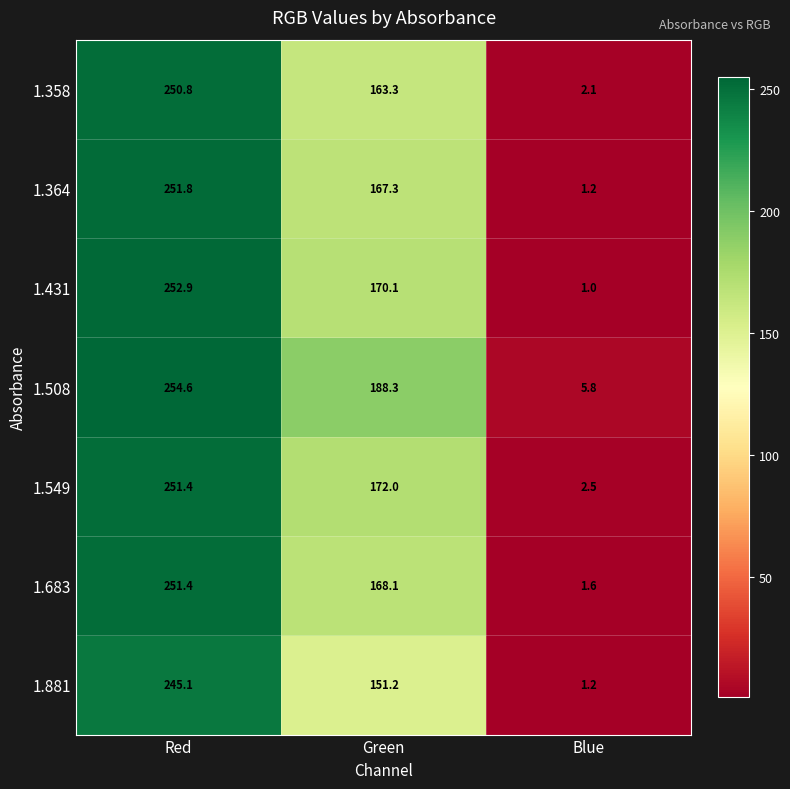

Where is 1.549 nearest to the value 126?

Green